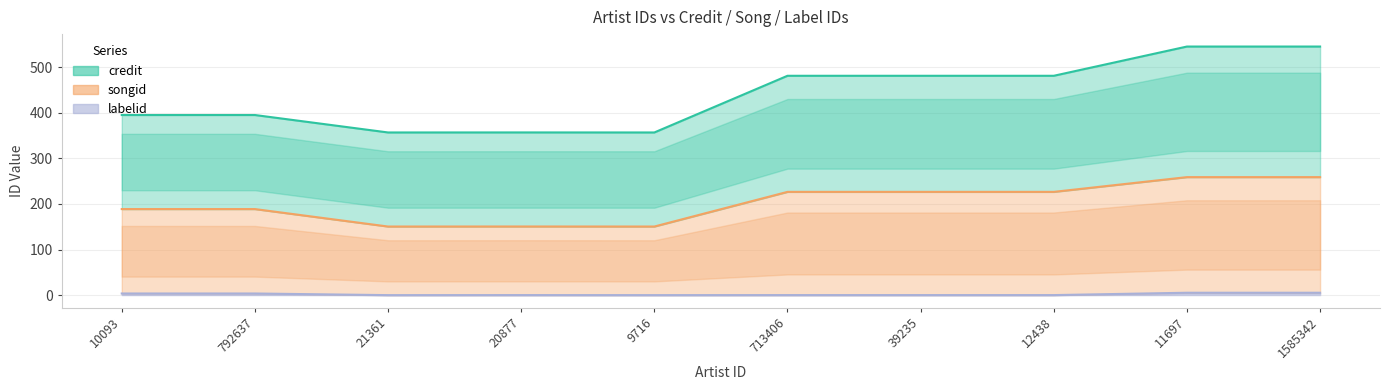

At which label is credit closest to 450?

713406